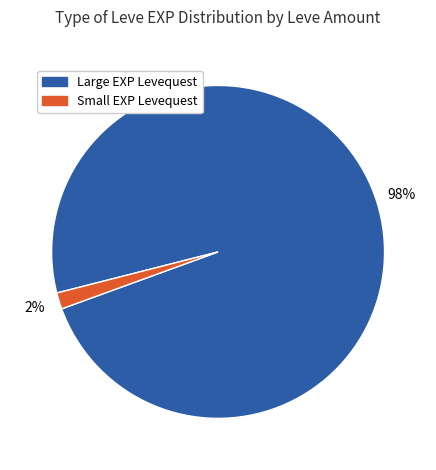

True or false: Small EXP Levequest accounts for 10% of the total.

False